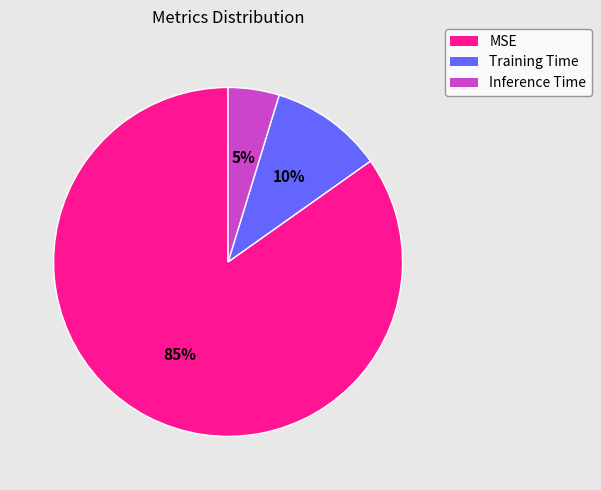

Does any single category account for the majority?

Yes